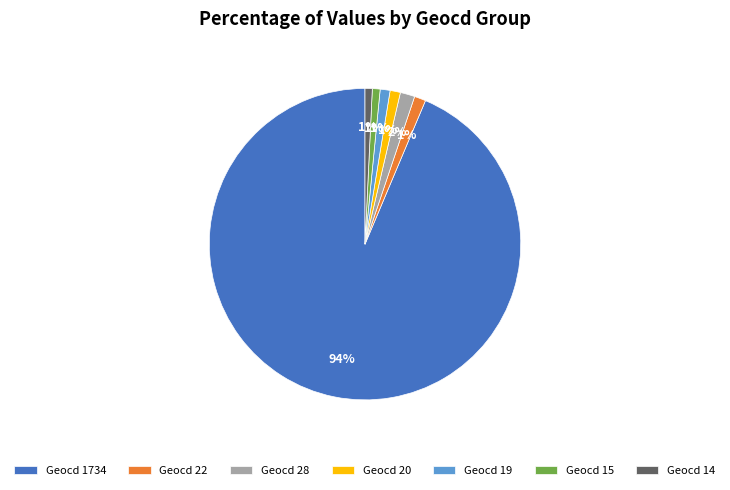

Which has a higher value, Geocd 1734 or Geocd 22?

Geocd 1734